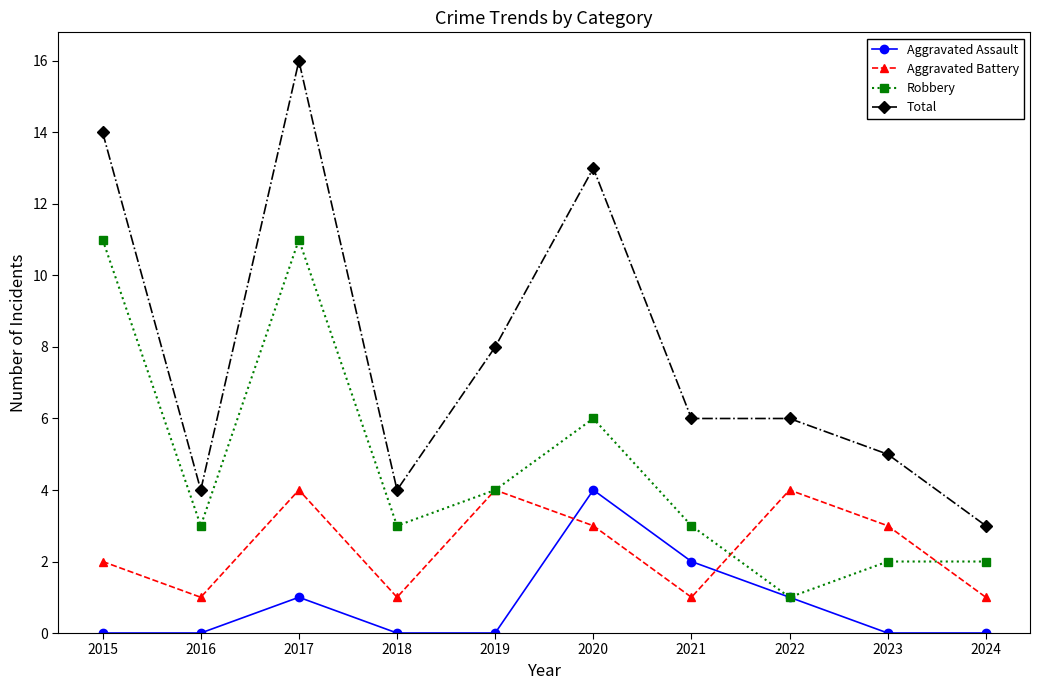

Between 2015 and 2016, which series saw the biggest shift?

Total